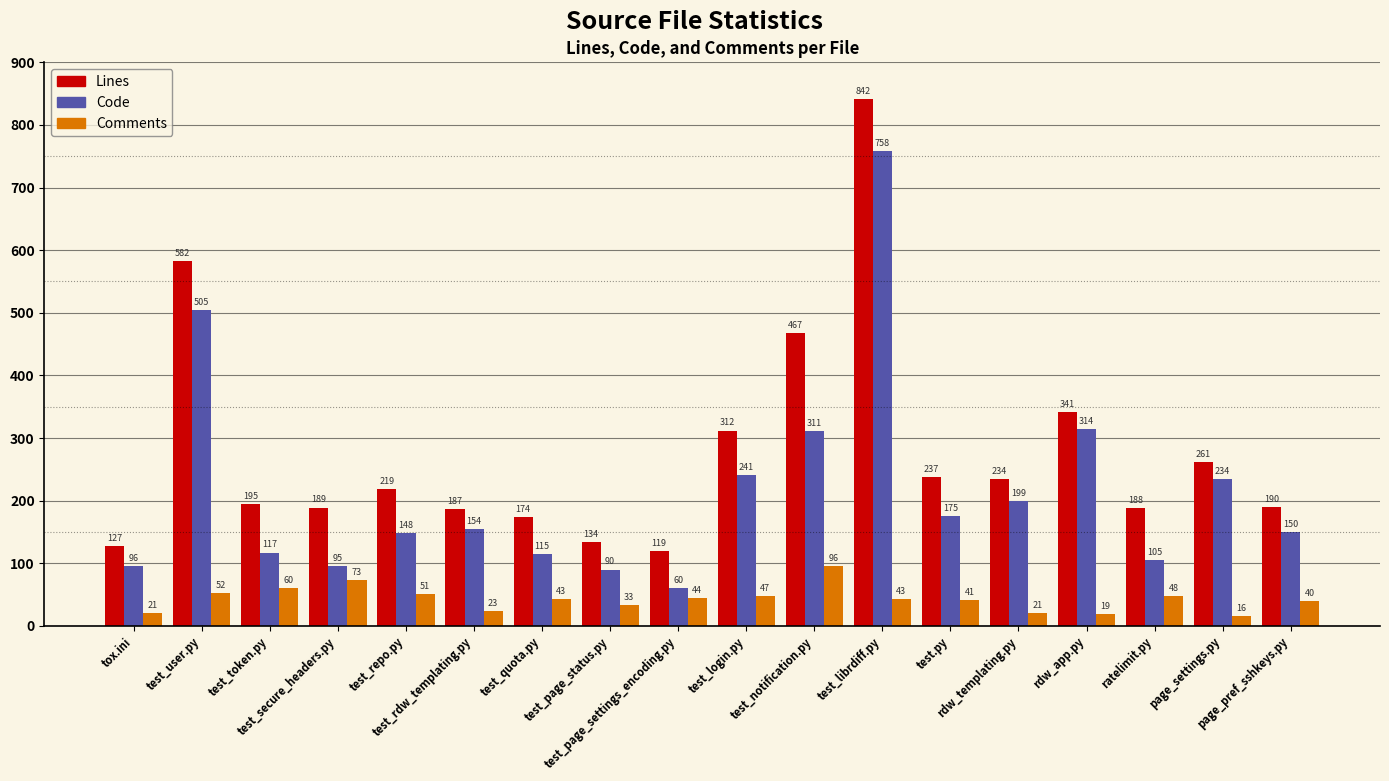

At which label is Lines closest to 480?

test_notification.py